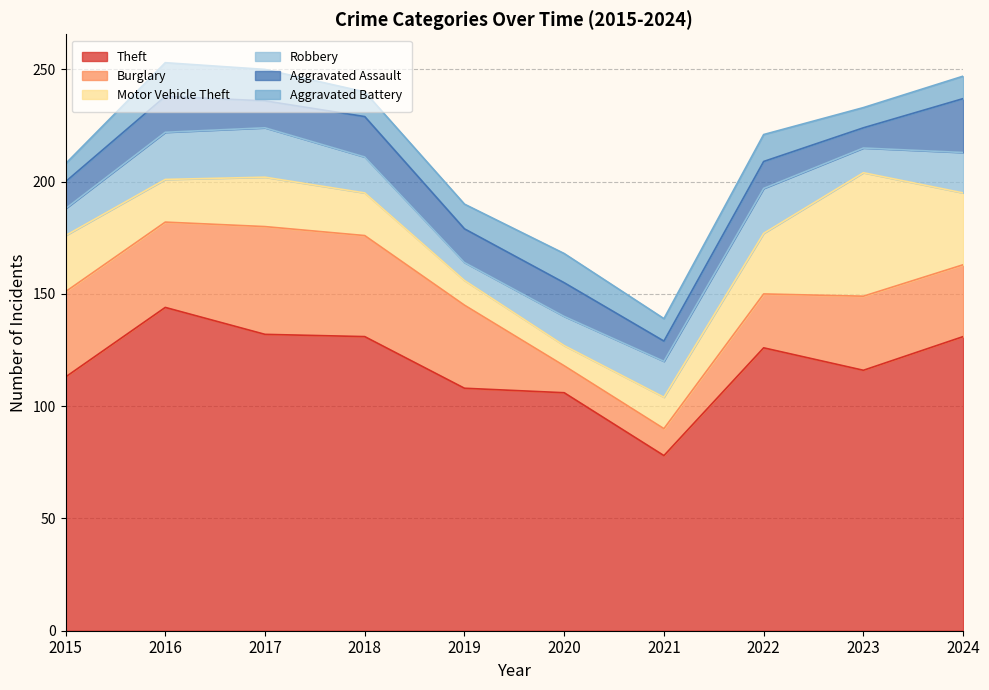

Does the chart have visible grid lines?

Yes